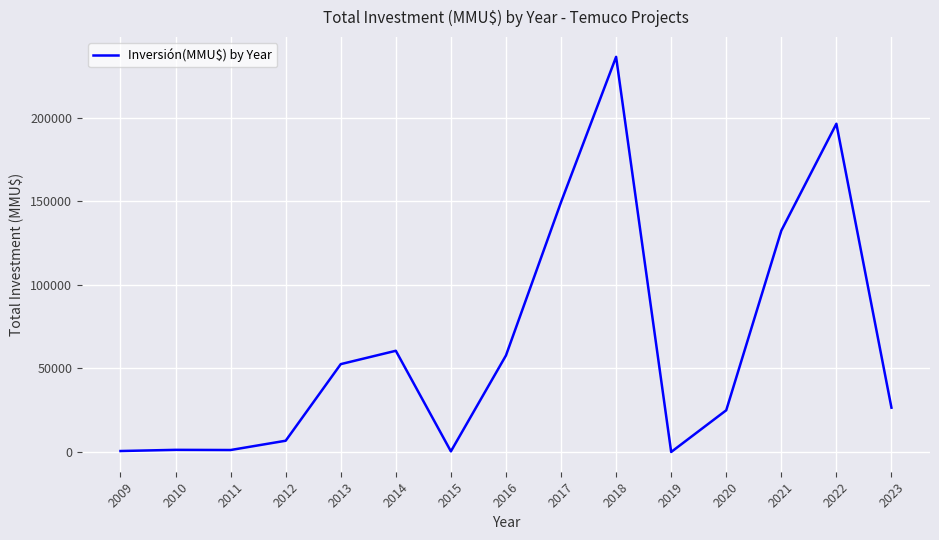

Where is the data nearest to the value 118282?

2021